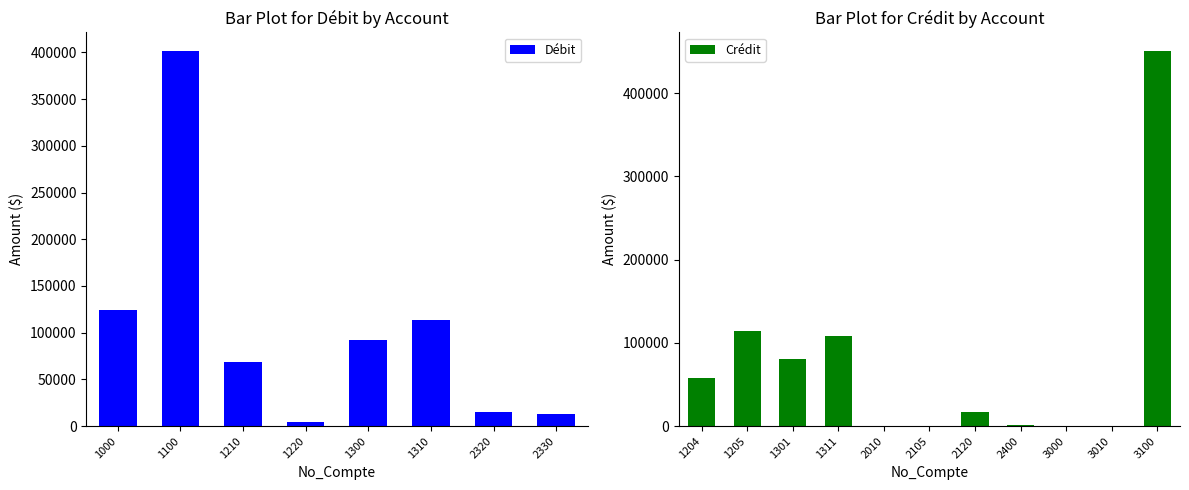

How many data points in Débit are above 0?

8